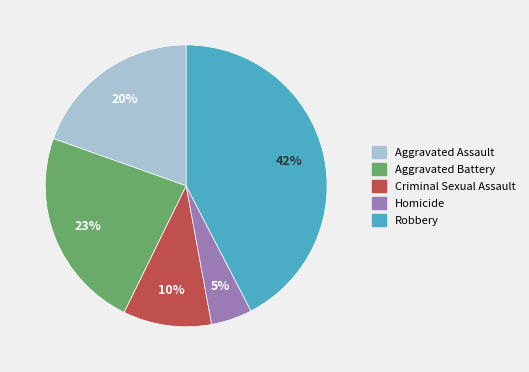

Which has a higher value, Robbery or Aggravated Battery?

Robbery